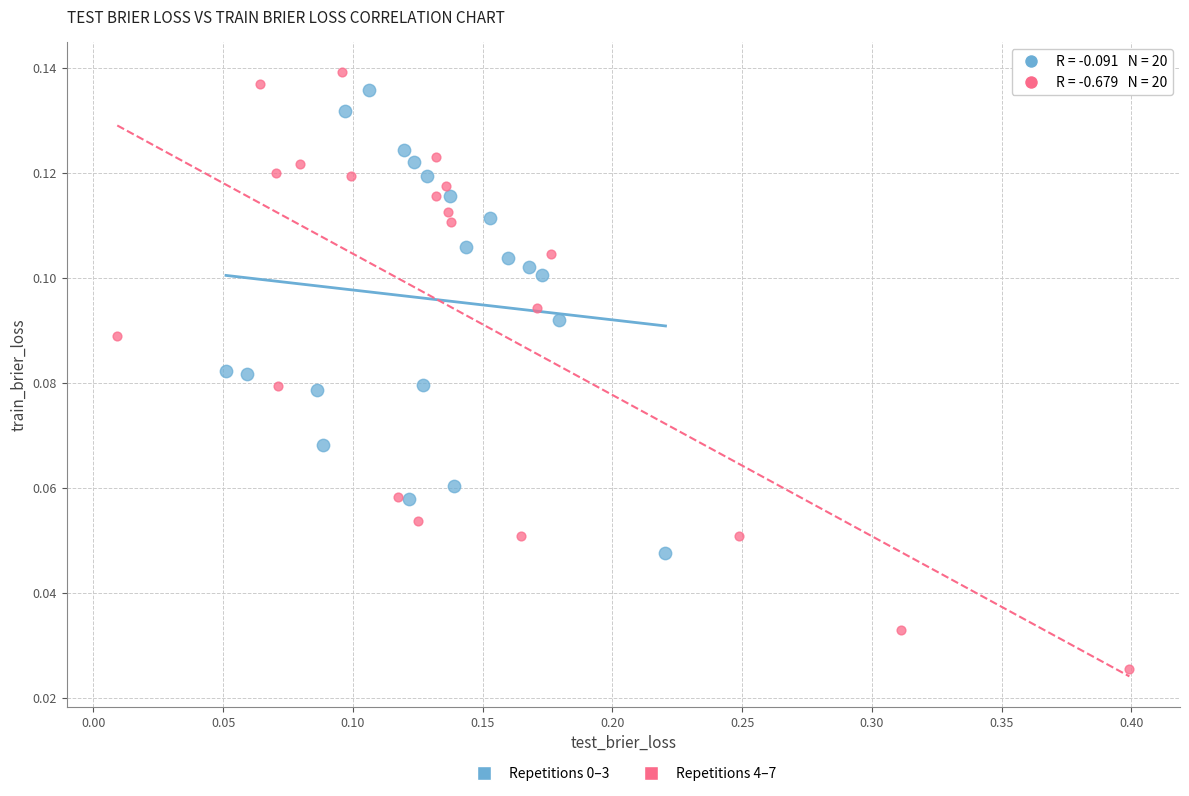

Which series has the widest spread of Y values?

Repetitions 4–7